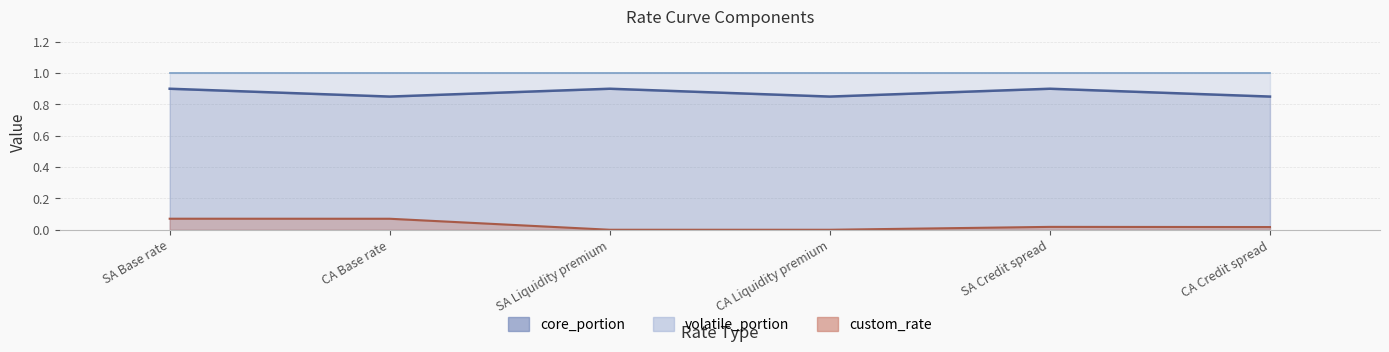

What position from the left is SA Base rate?

1